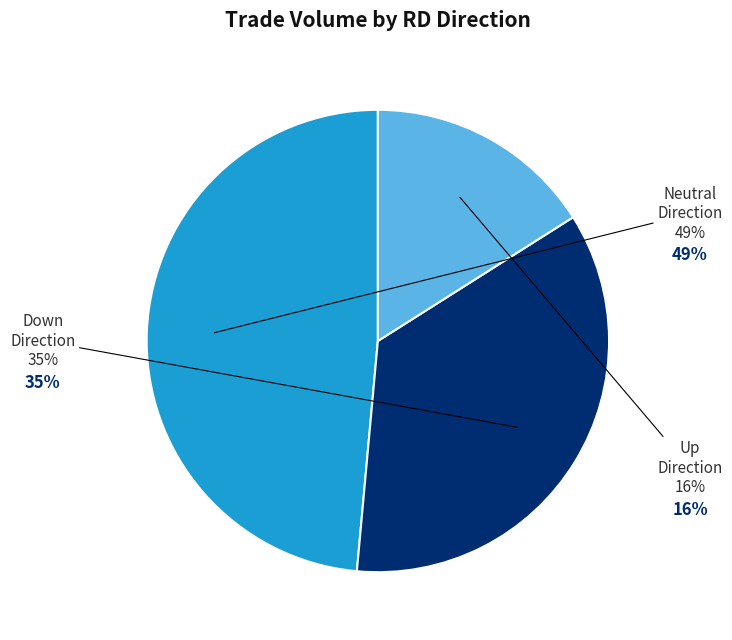

Is it true that Up Direction is 16% of the pie?

True